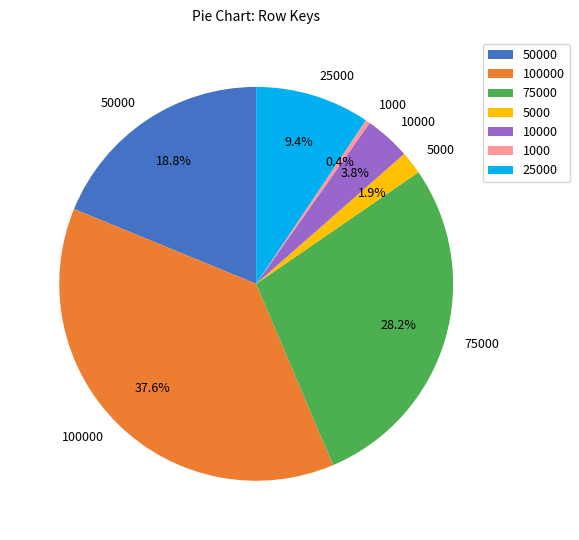

To the nearest percent, what is the difference between the 100000 and 5000 slice percentages?

36%